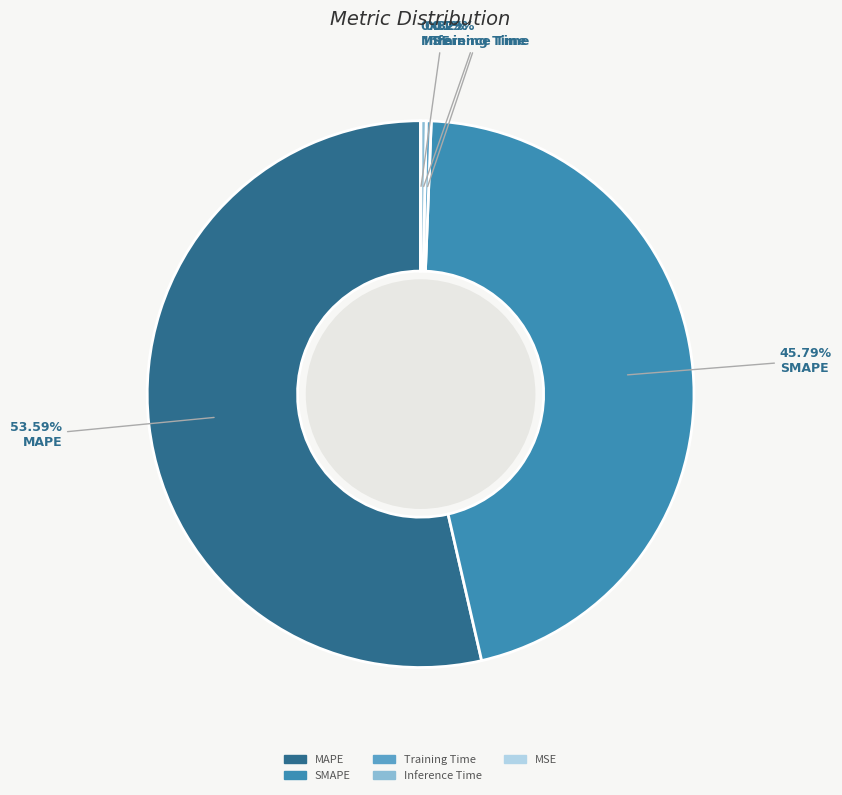

Which slice represents more than half of the pie?

MAPE